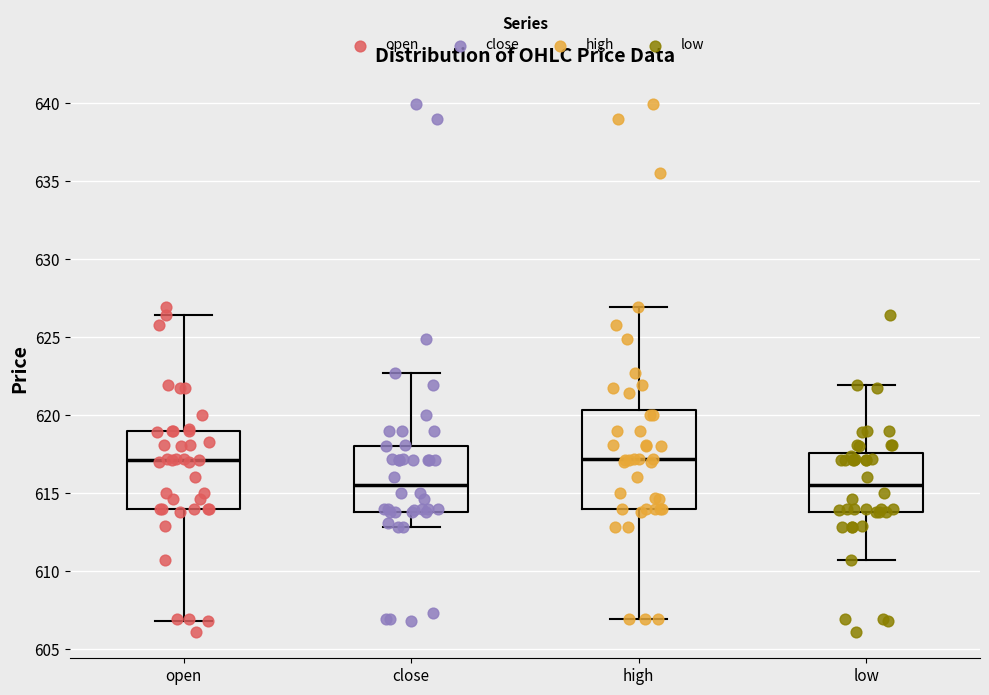

Which box is the tallest, from its lower edge to its upper edge?

high